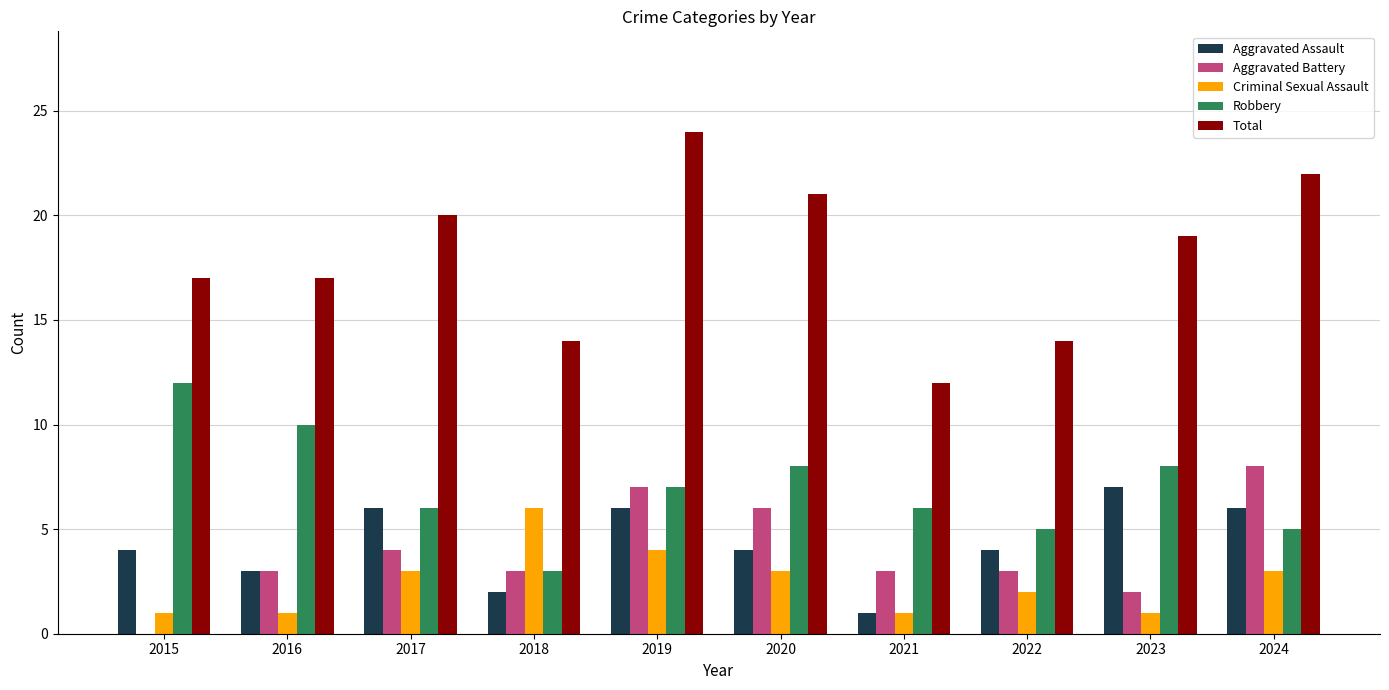

What is the maximum value for Aggravated Battery?

8